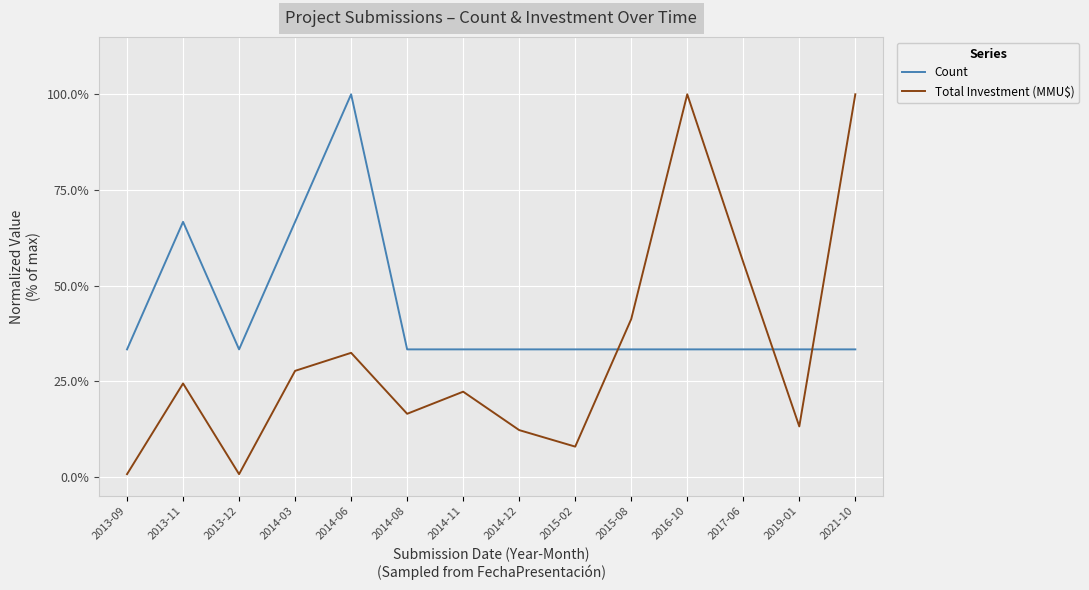

What is the difference between the highest and lowest values at 2014-06?

0.7